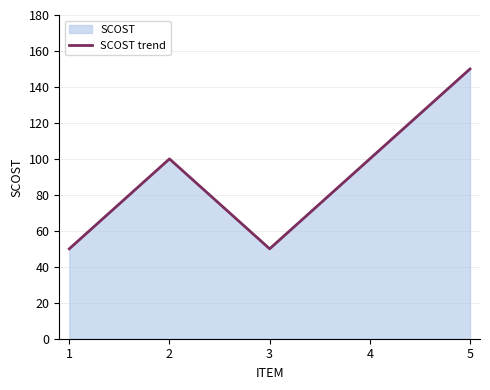

What is the value of the 4th point from the left?

100